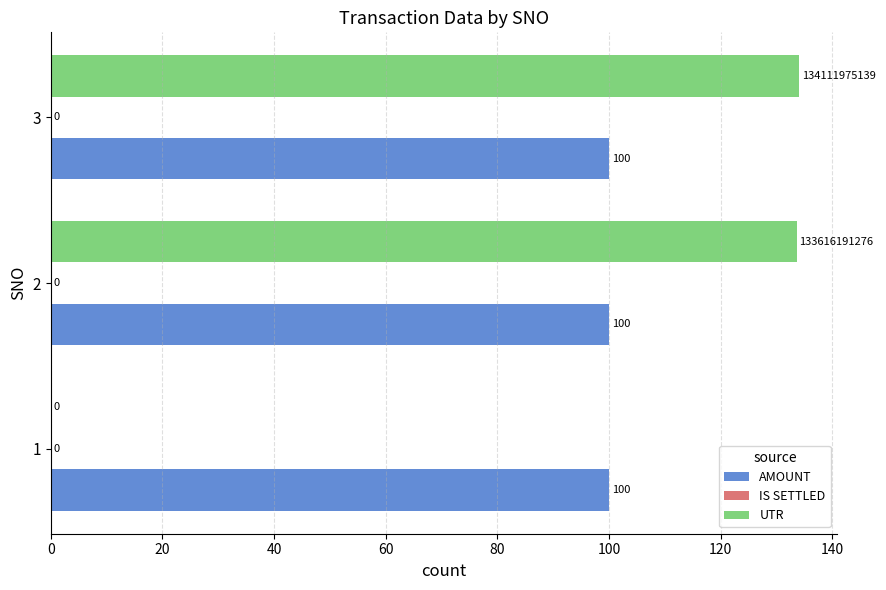

Read the AMOUNT value at 1.

100.0